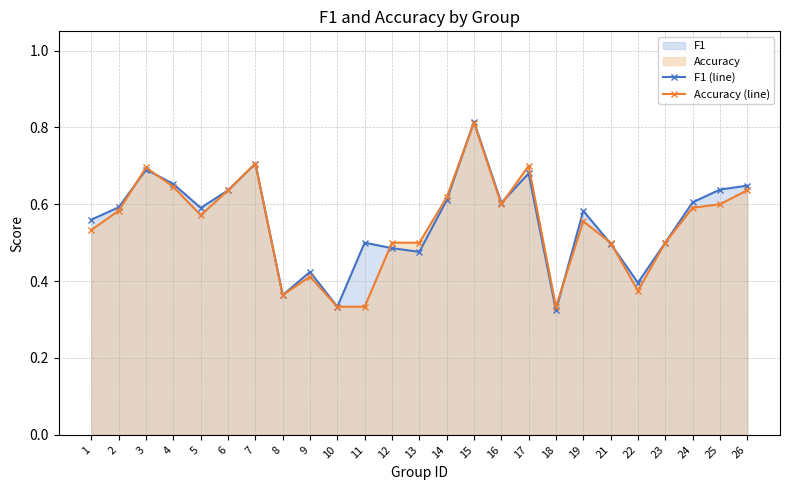

Which series has the largest total across all categories?

F1 (line)